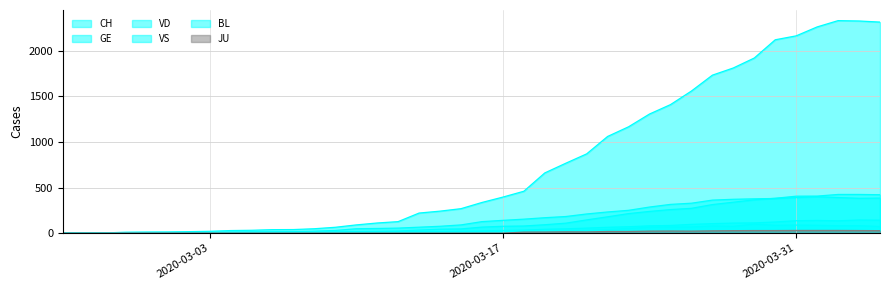

Does the chart have visible grid lines?

Yes